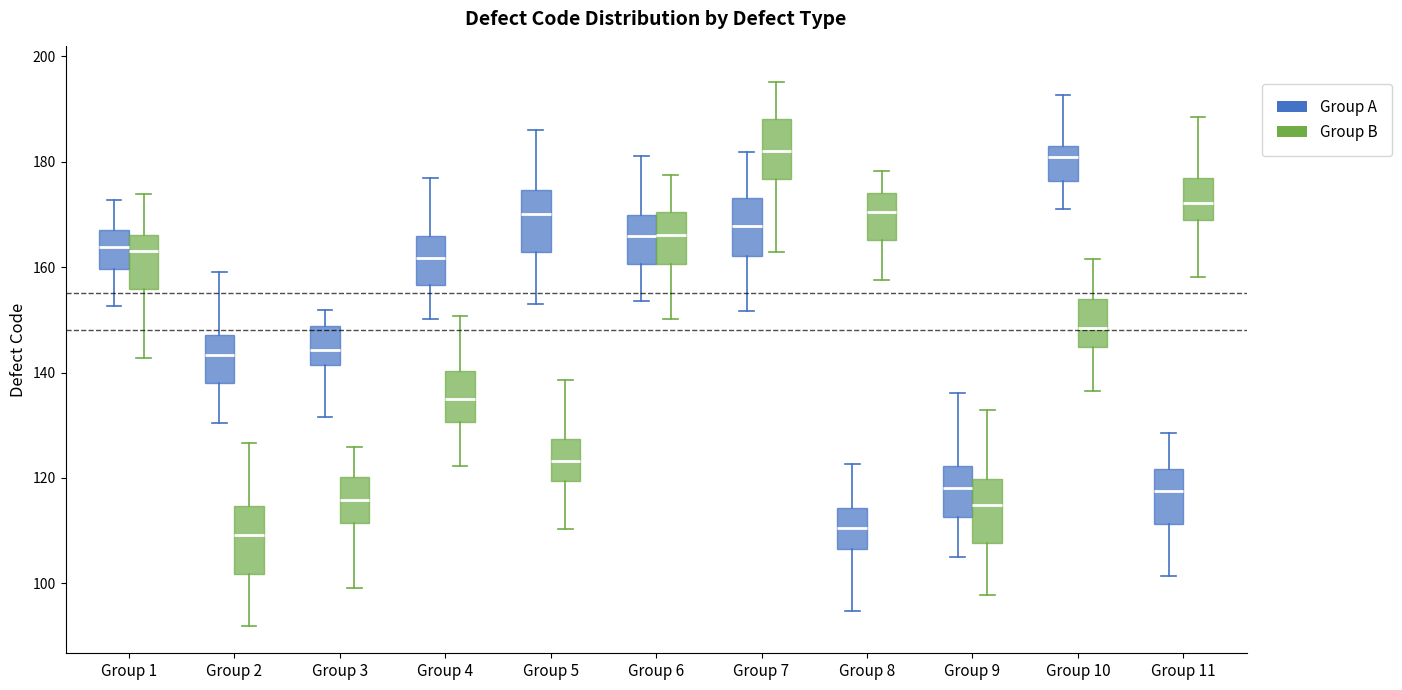

Where is the upper edge of the box for Group 1 (Group A) on the y-axis? The values are not printed on the chart, so give them approximately, as read against the axis.

168